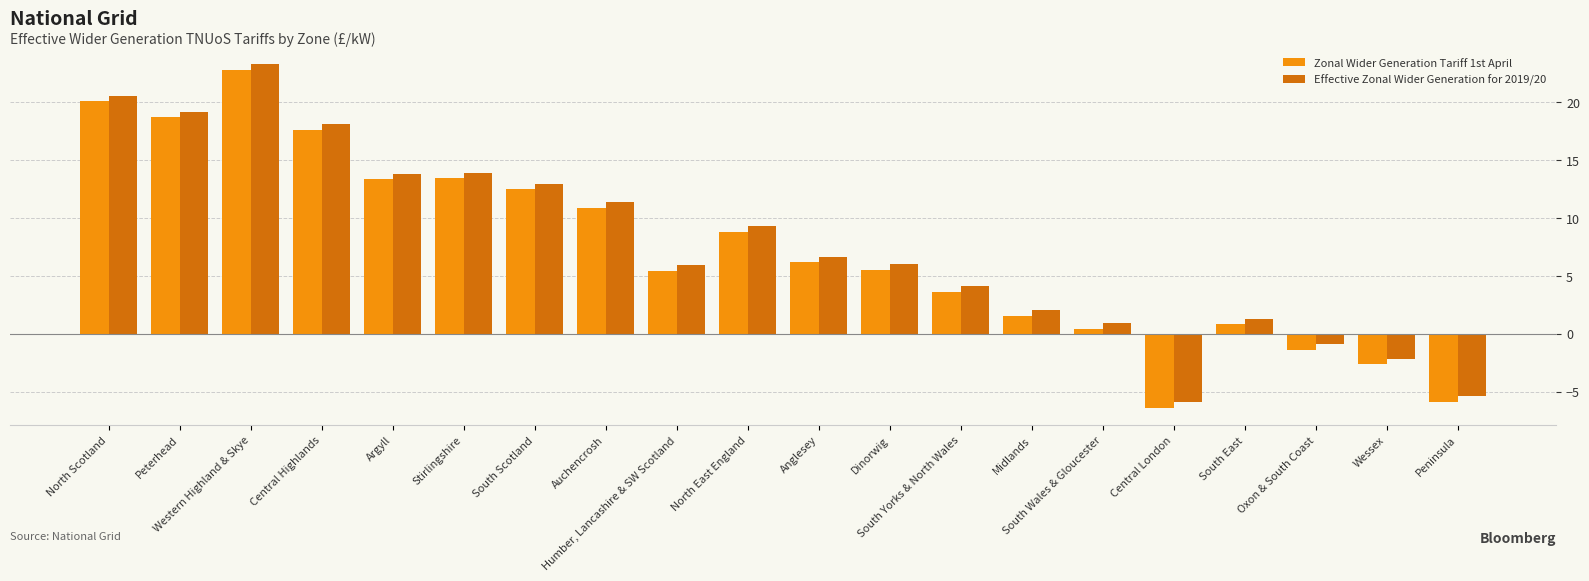

Which label corresponds to the smallest value in the chart?

Central London